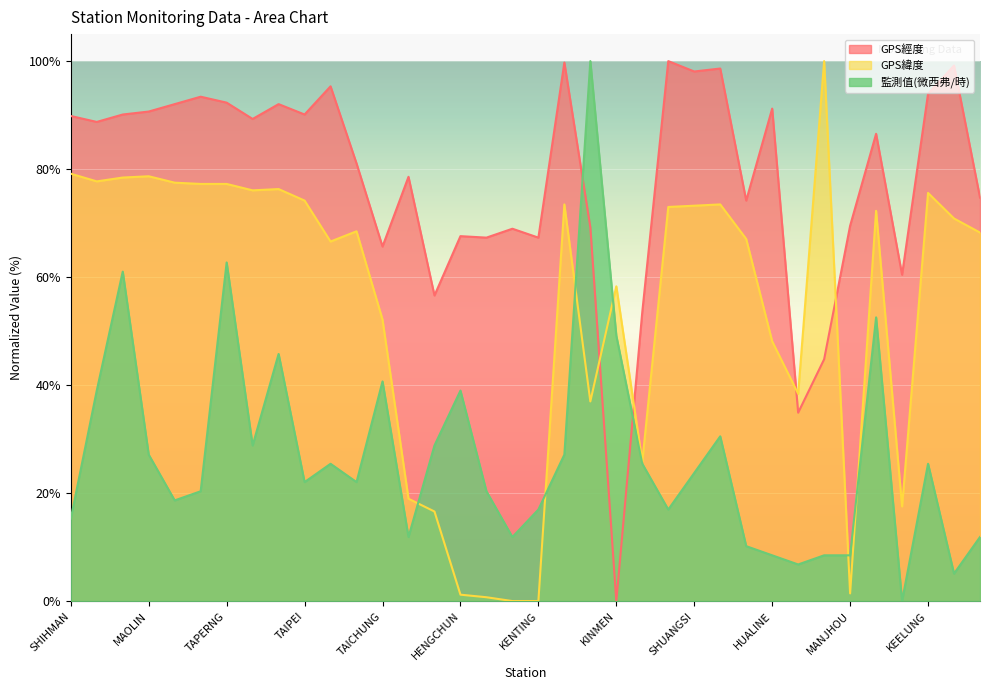

What is the value of the GPS緯度 point at the 24th from the left?

73.0